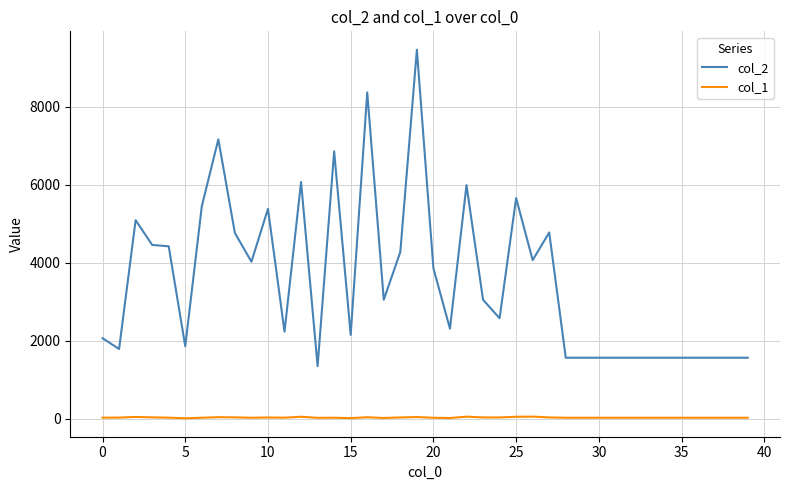

True or false: col_1 and col_2 cross at least once.

False